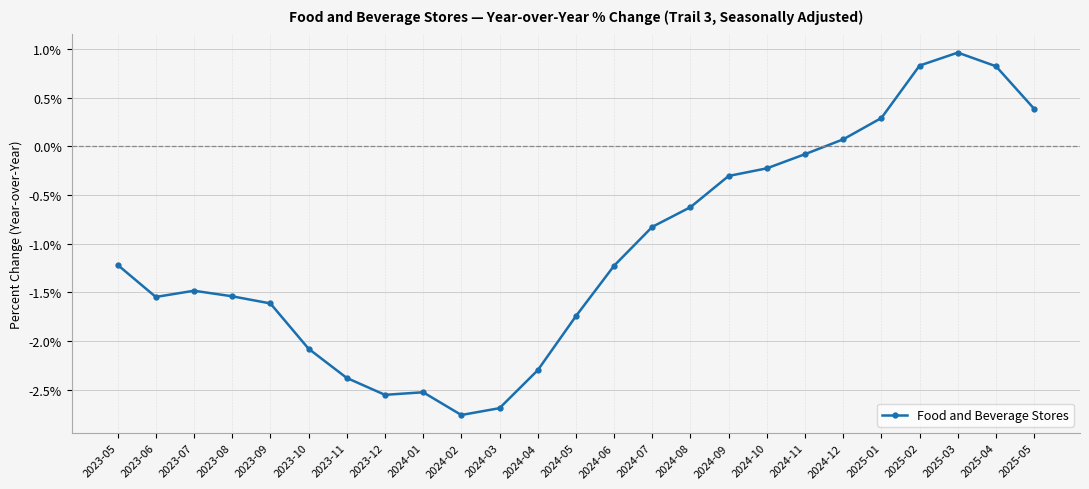

At which category does the data reach its first local peak?

2023-07